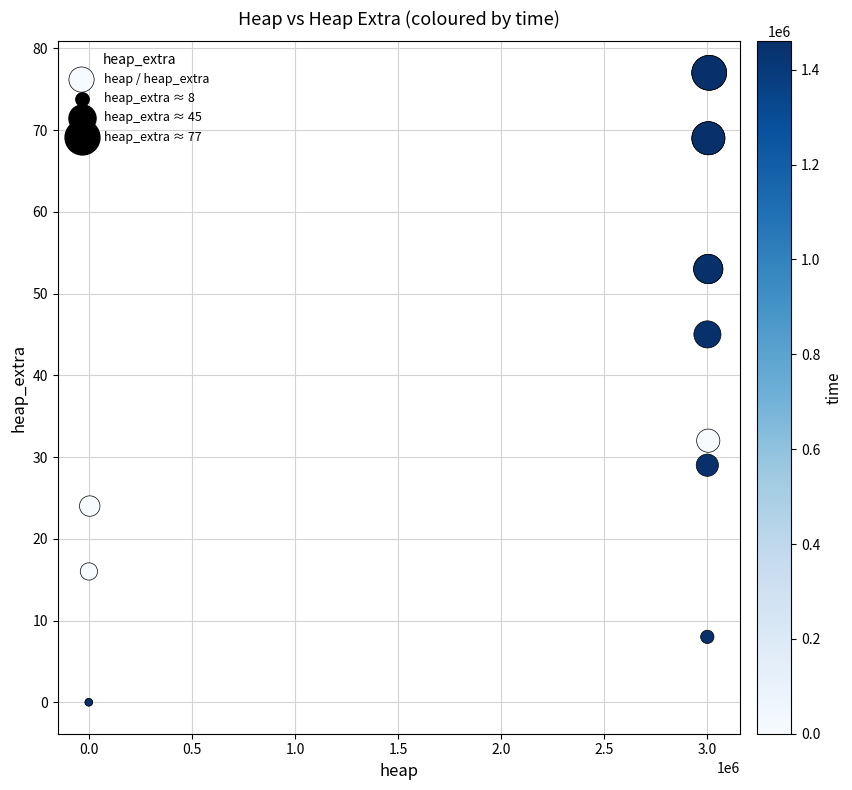

What Y value in the scatter plot is closest to 38?

32